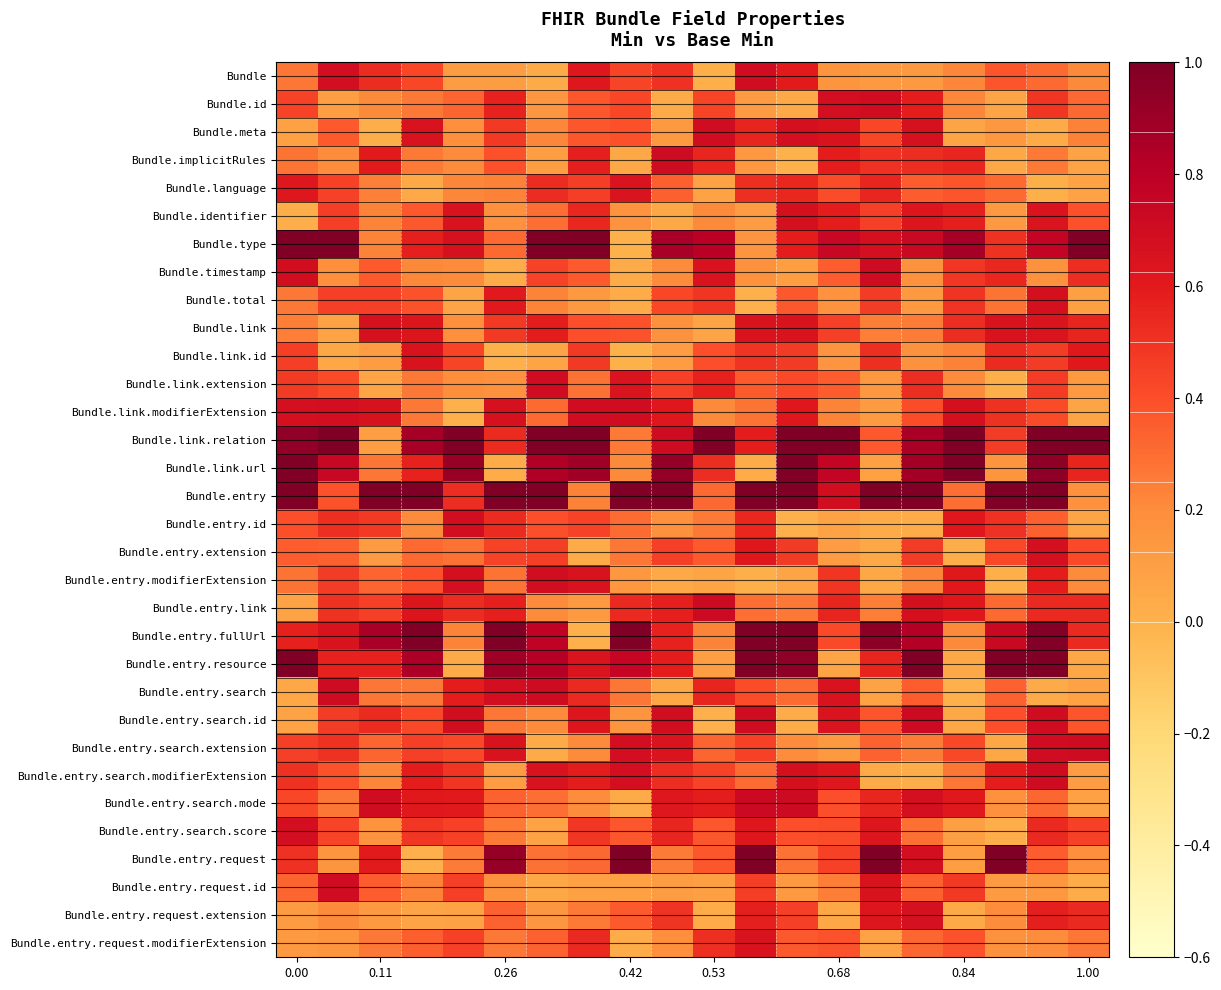

At which category does the chart reach its peak across all series?

0.26